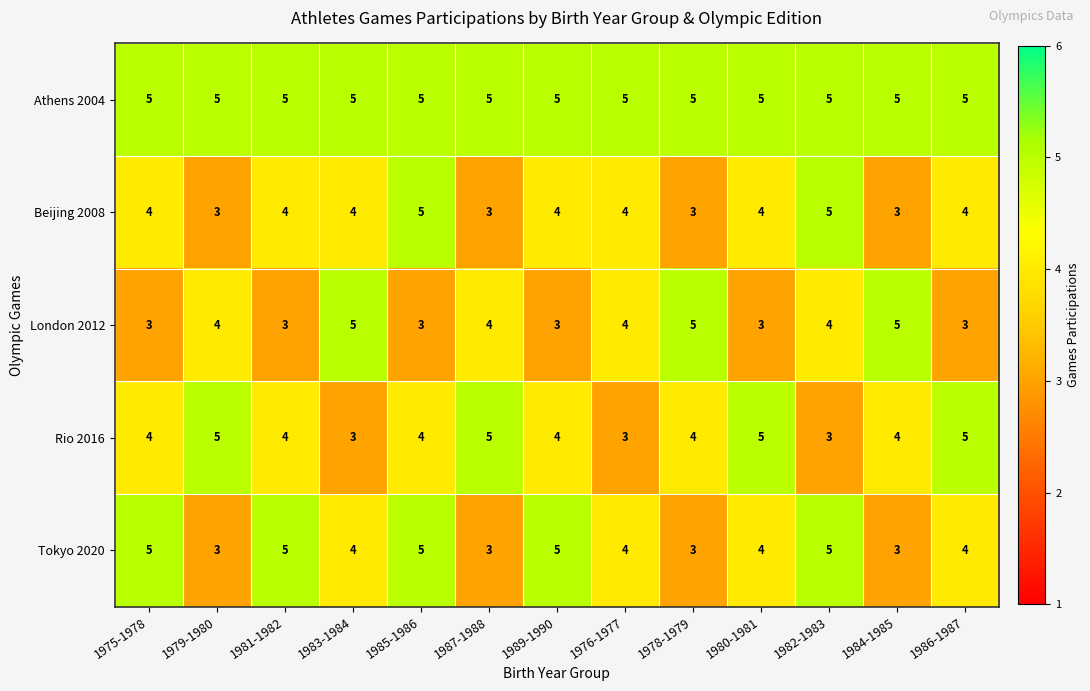

What is the sum of all Beijing 2008 values?

50